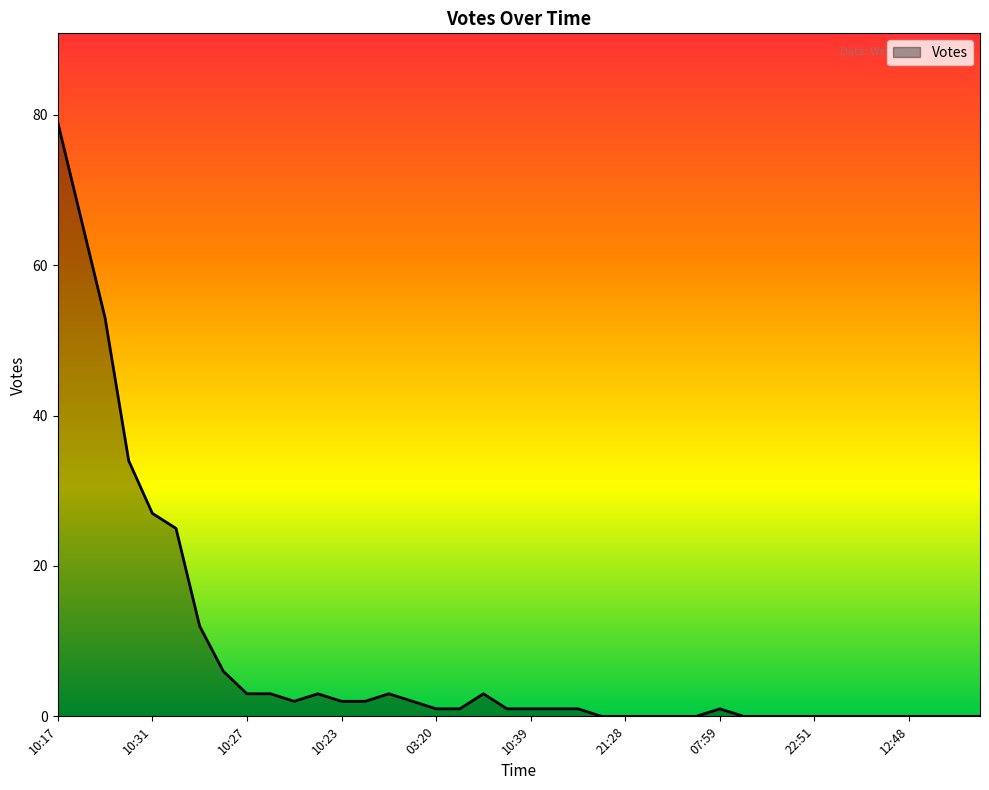

What is the difference between the maximum and minimum values?

79